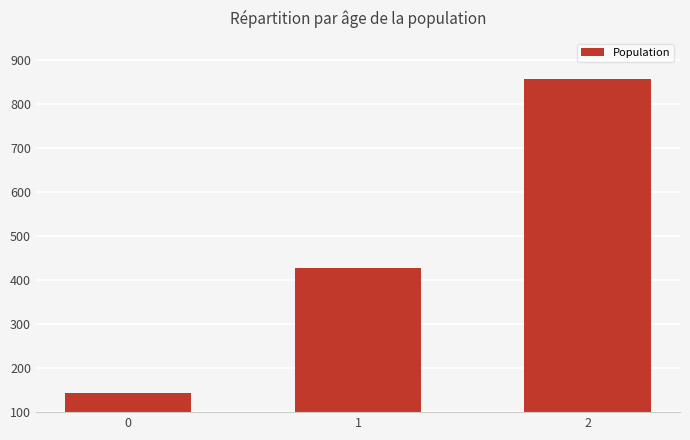

List the labels in order of value, smallest first.

0, 1, 2